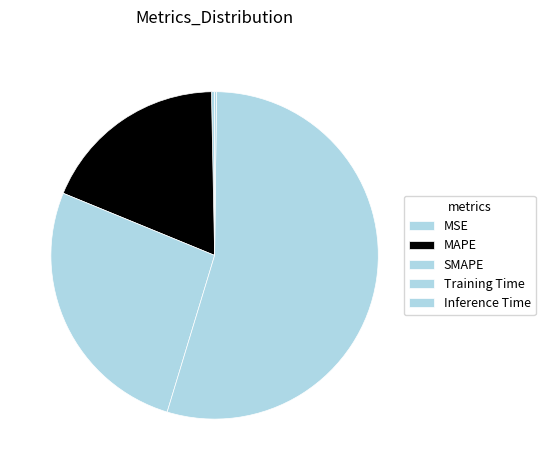

Rank the categories by value from lowest to highest.

Inference Time, MSE, MAPE, SMAPE, Training Time